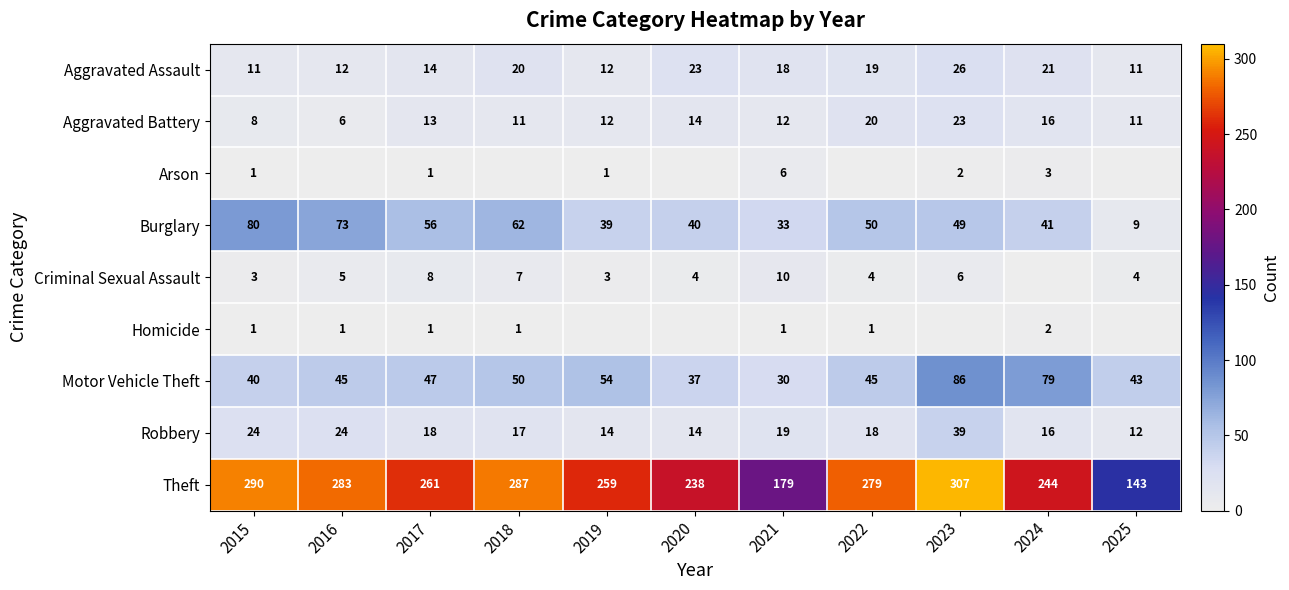

What is the maximum value for Motor Vehicle Theft?

86